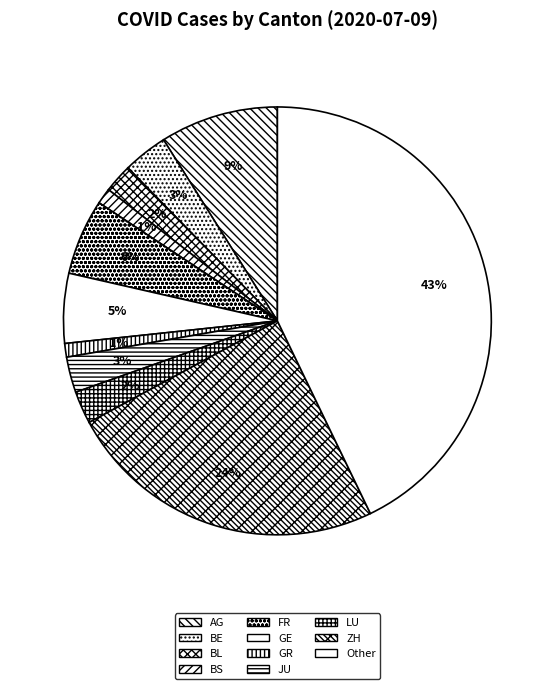

Is there a majority slice in this chart?

No